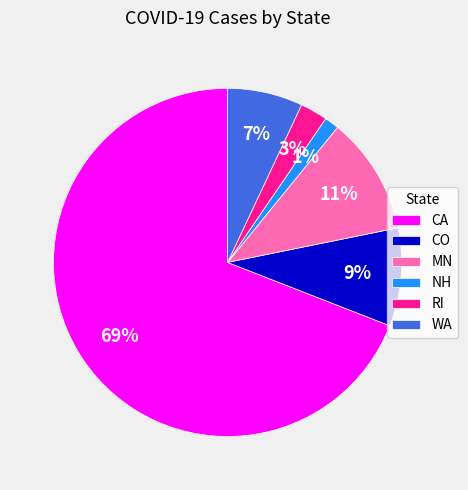

Which category accounts for the majority?

CA